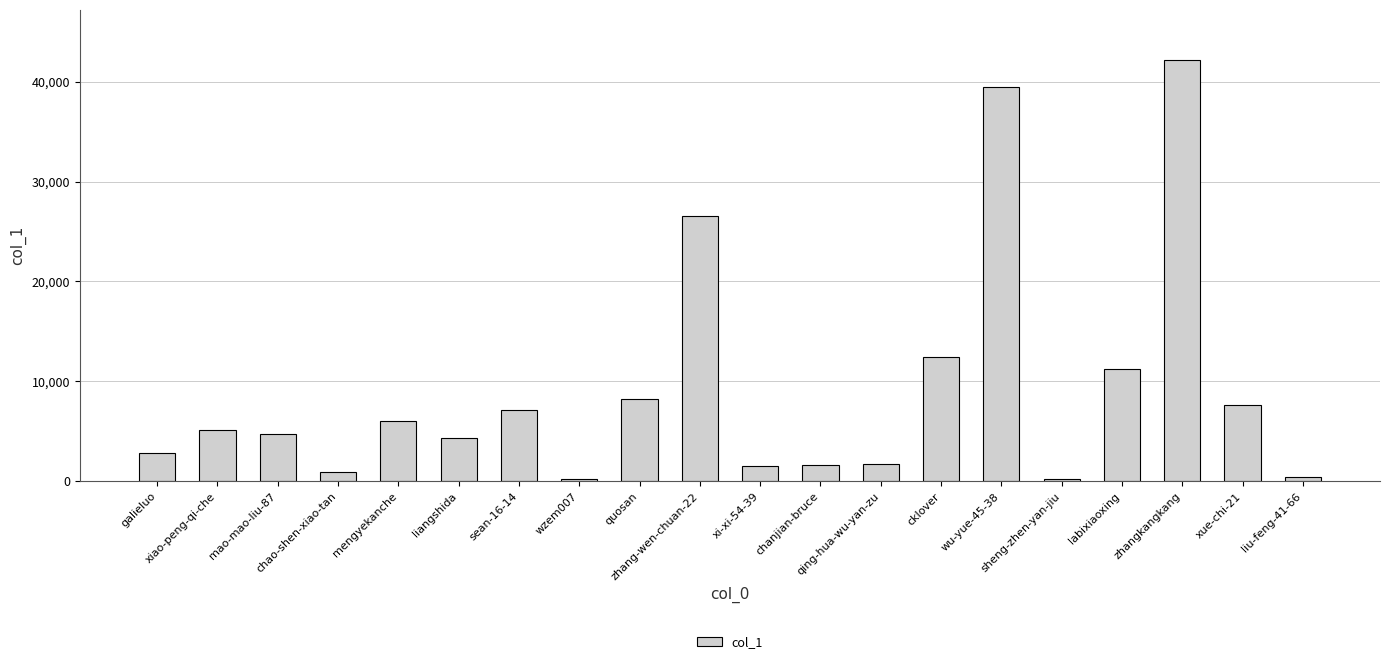

What is the difference between the maximum and minimum values?

41991